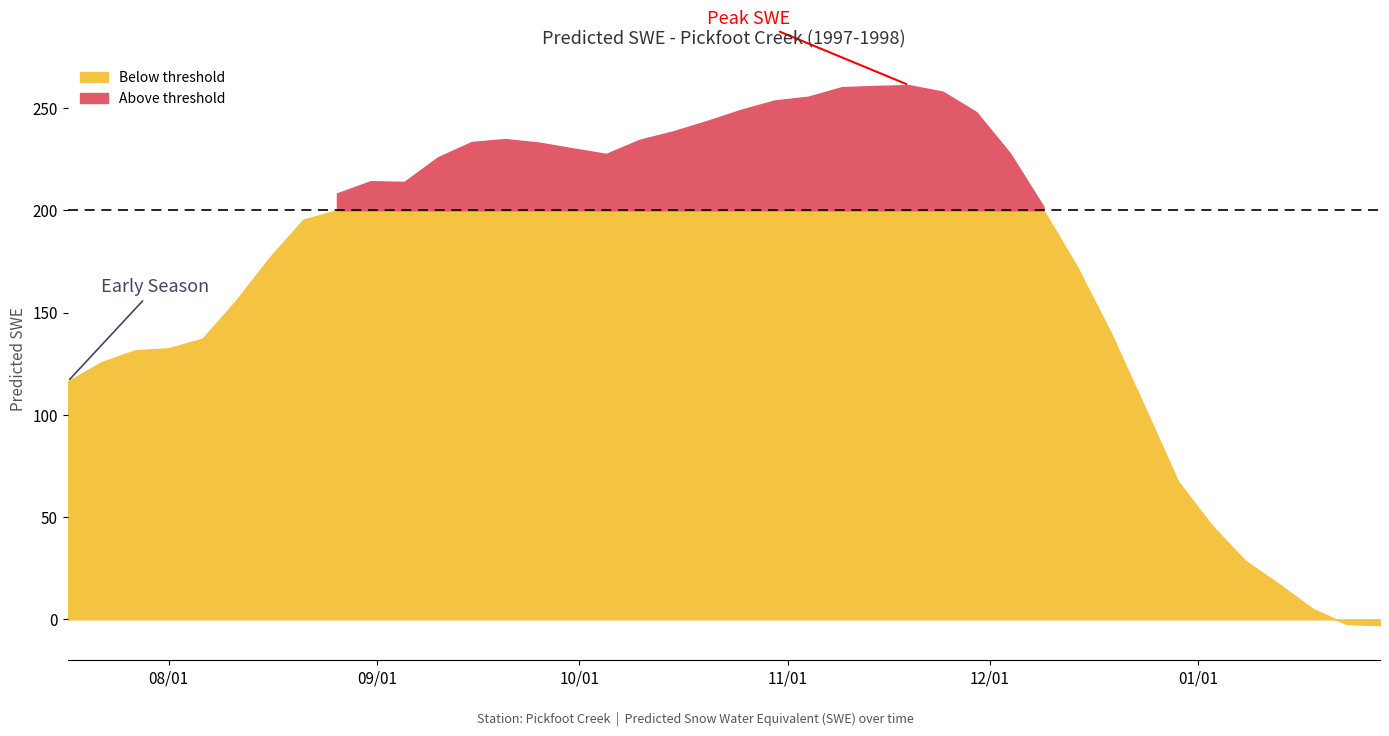

What is the label of the 16th point from the left?

1997-09-30